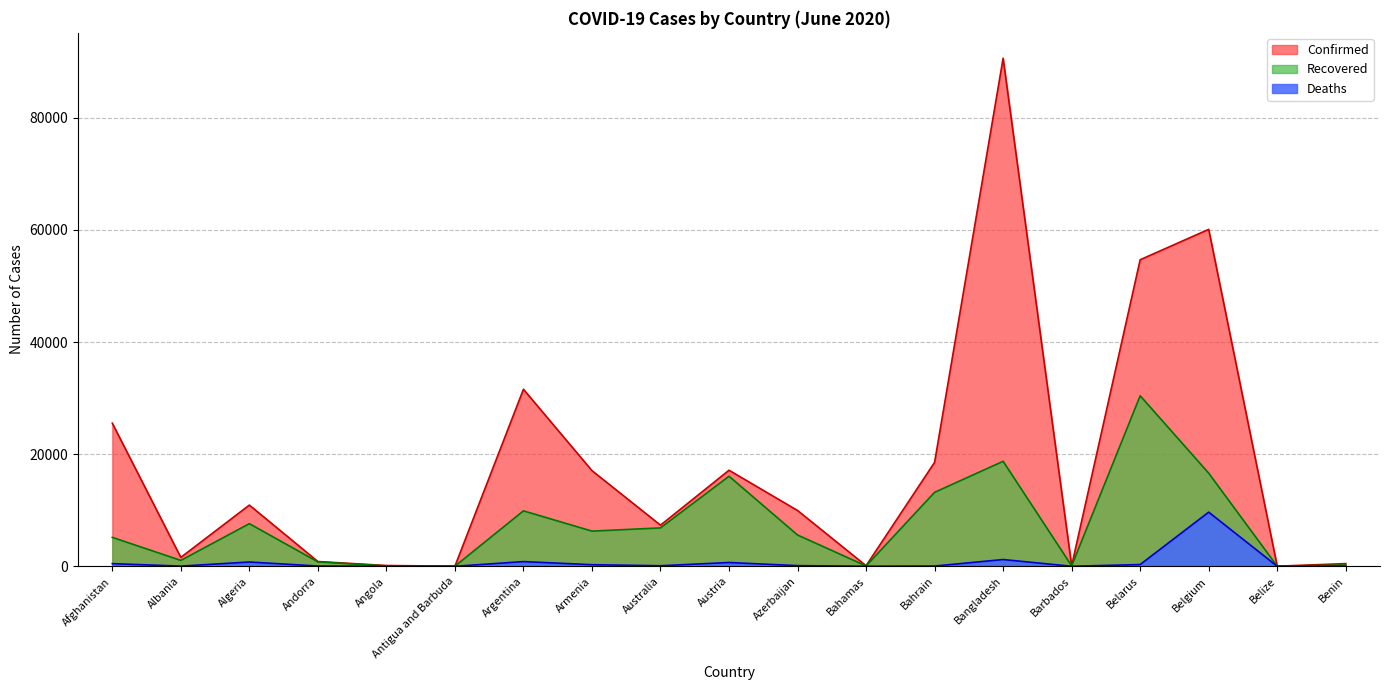

At how many categories does at least one series exceed 7518?

10